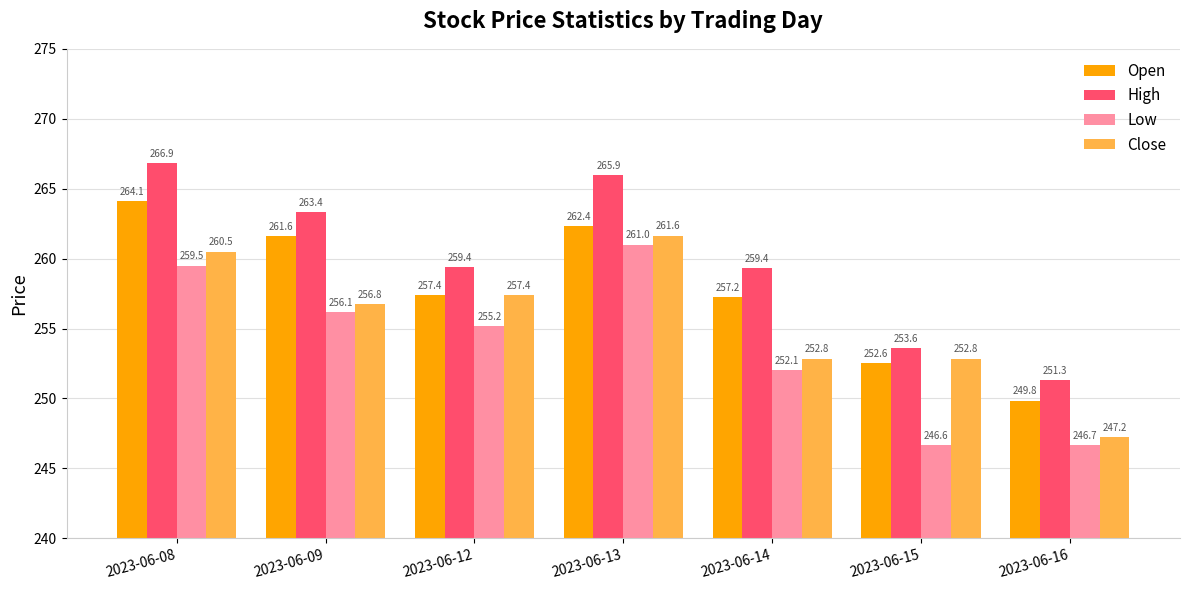

Is the value of Low at 2023-06-09 greater than the value of Open at 2023-06-09?

No